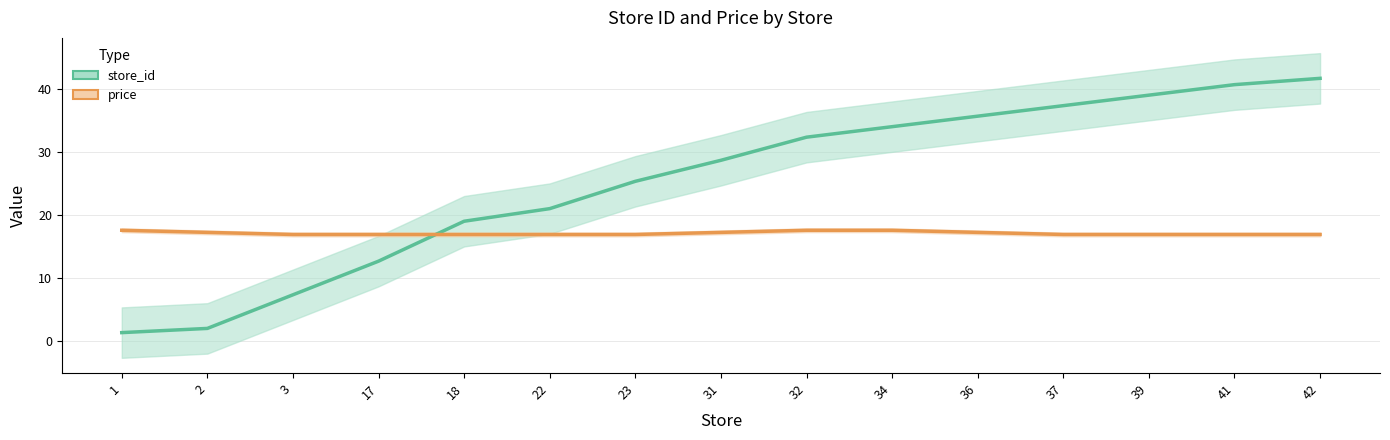

What is the sum of all store_id values?

378.0